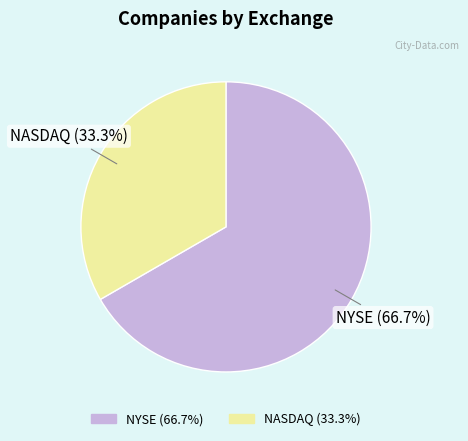

Which category has the biggest portion of the pie?

NYSE